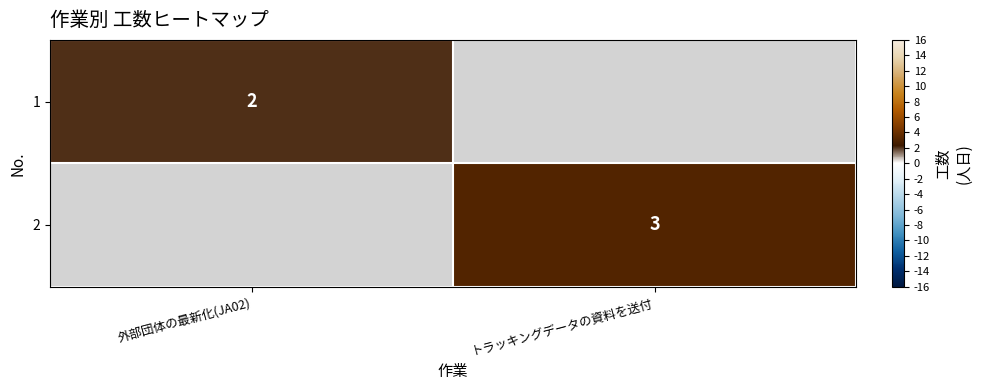

What is the maximum value shown in the chart?

3.0